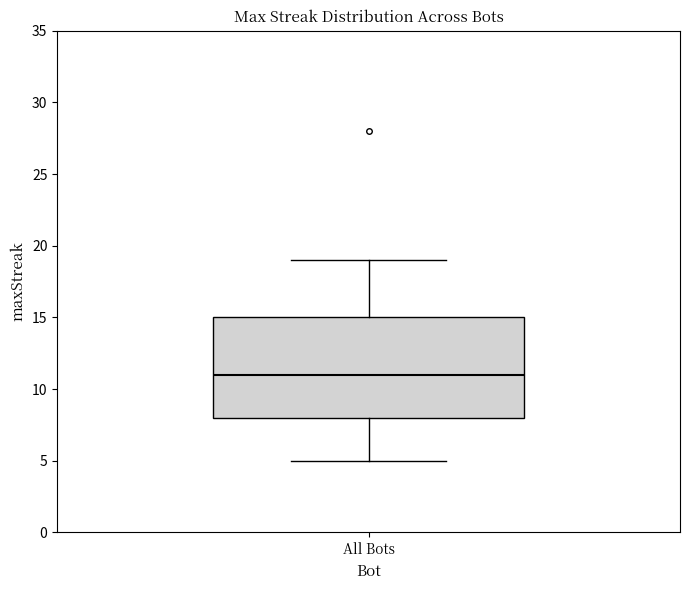

Where does the upper whisker of the box for All Bots end on the y-axis? The values are not printed on the chart, so give them approximately, as read against the axis.

19